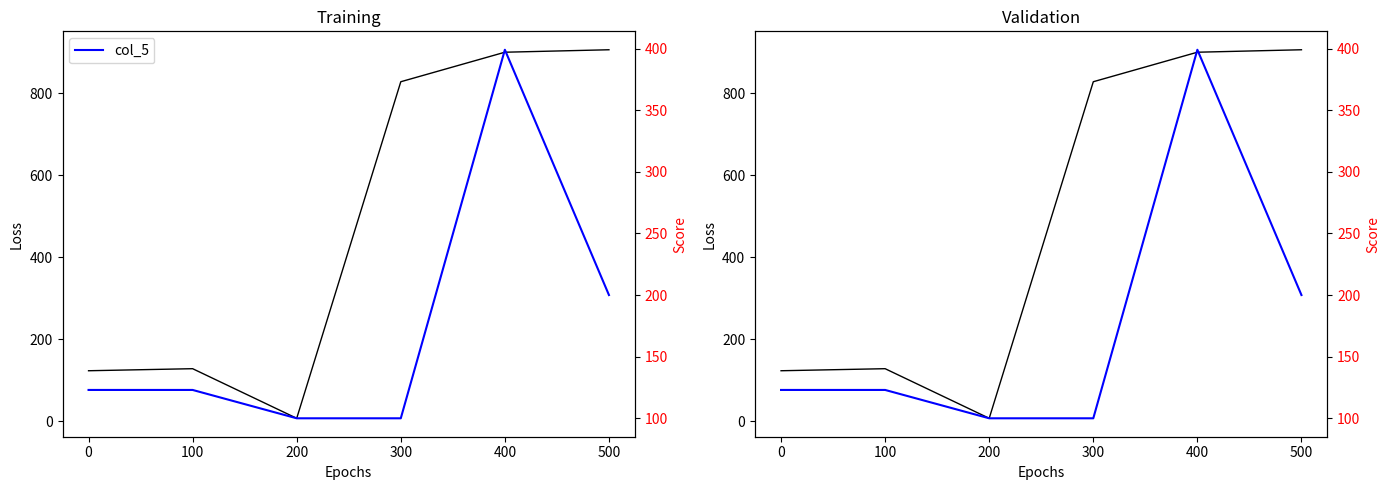

How many series are shown in this chart?

2